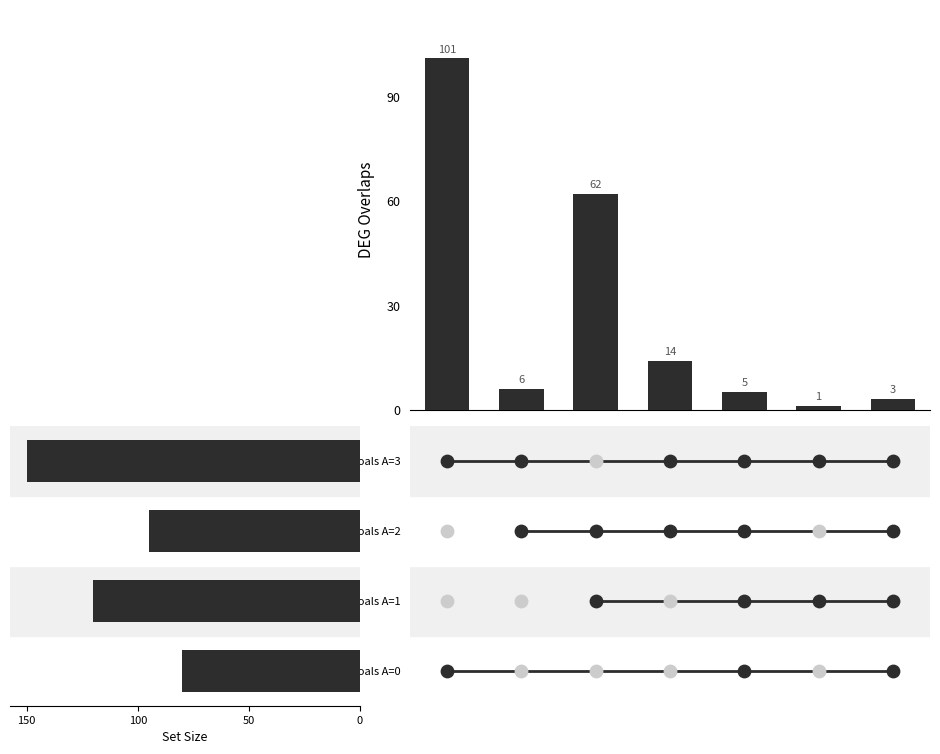

What is the change in value from 150 to 50?

-39